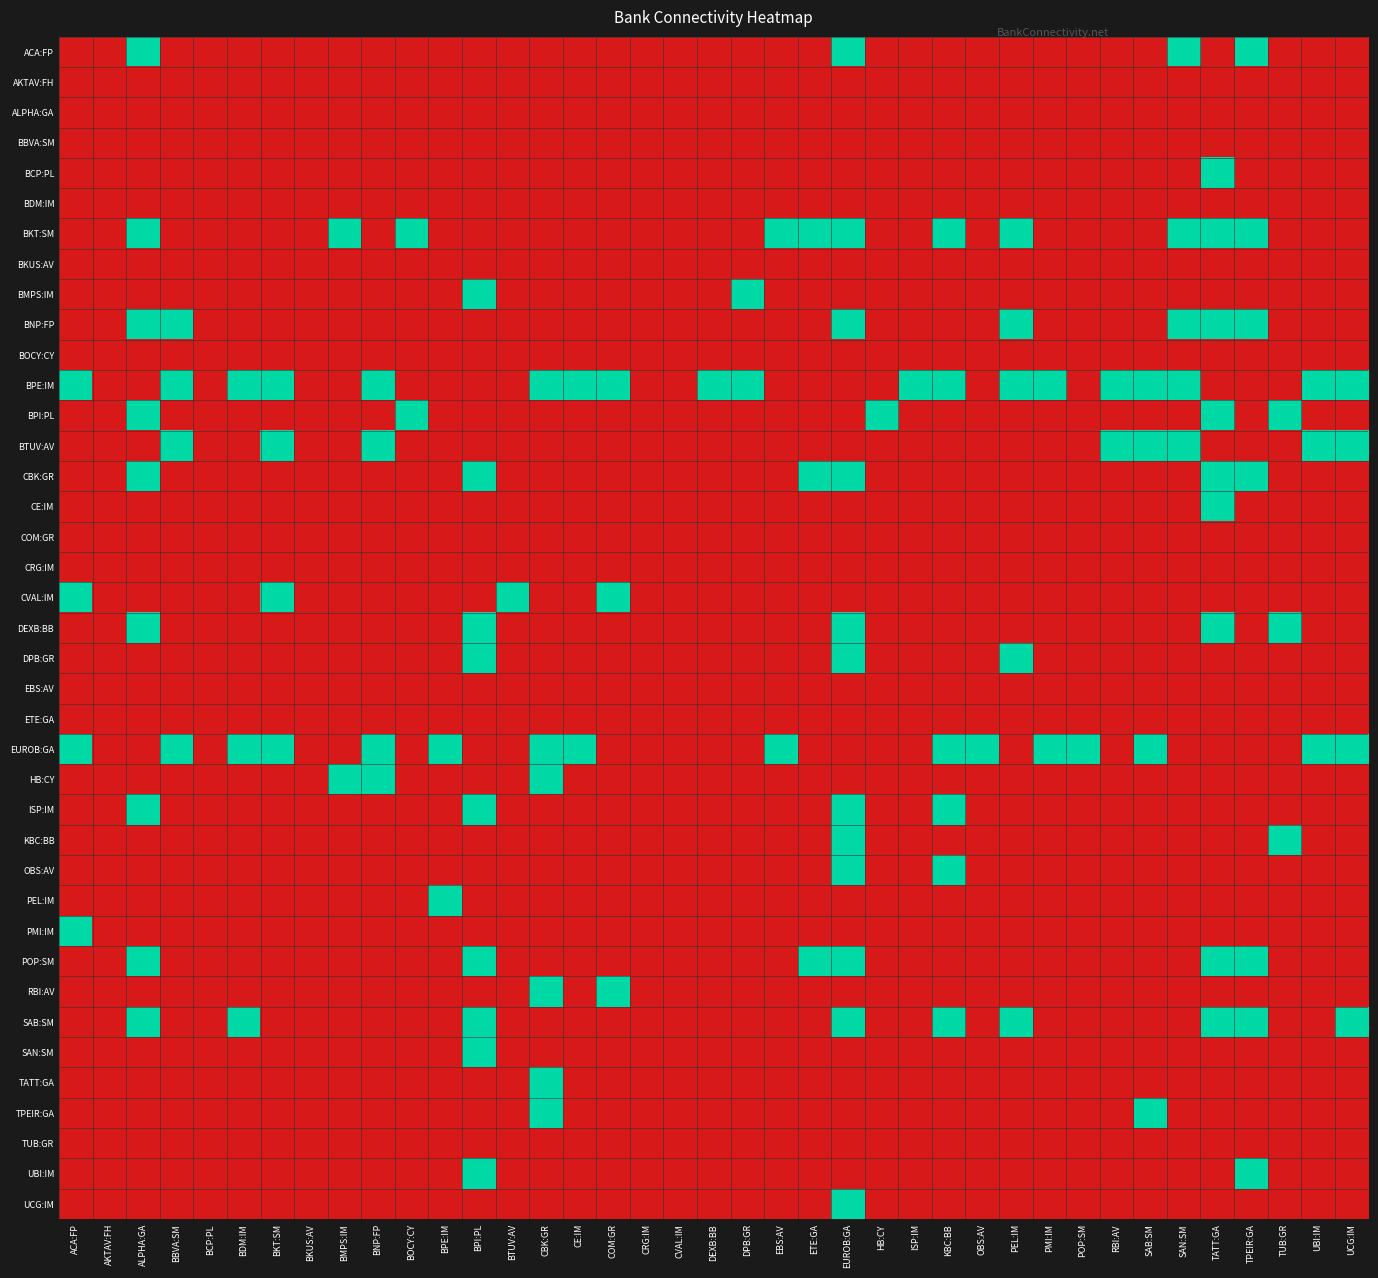

Reading left to right, list all the values displayed in this chart.

ACA:FP: ACA:FP=0	AKTAV:FH=0	ALPHA:GA=1	BBVA:SM=0	BCP:PL=0	BDM:IM=0	BKT:SM=0	BKUS:AV=0	BMPS:IM=0	BNP:FP=0	BOCY:CY=0	BPE:IM=0	BPI:PL=0	BTUV:AV=0	CBK:GR=0	CE:IM=0	COM:GR=0	CRG:IM=0	CVAL:IM=0	DEXB:BB=0	DPB:GR=0	EBS:AV=0	ETE:GA=0	EUROB:GA=1	HB:CY=0	ISP:IM=0	KBC:BB=0	OBS:AV=0	PEL:IM=0	PMI:IM=0	POP:SM=0	RBI:AV=0	SAB:SM=0	SAN:SM=1	TATT:GA=0	TPEIR:GA=1	TUB:GR=0	UBI:IM=0	UCG:IM=0
AKTAV:FH: ACA:FP=0	AKTAV:FH=0	ALPHA:GA=0	BBVA:SM=0	BCP:PL=0	BDM:IM=0	BKT:SM=0	BKUS:AV=0	BMPS:IM=0	BNP:FP=0	BOCY:CY=0	BPE:IM=0	BPI:PL=0	BTUV:AV=0	CBK:GR=0	CE:IM=0	COM:GR=0	CRG:IM=0	CVAL:IM=0	DEXB:BB=0	DPB:GR=0	EBS:AV=0	ETE:GA=0	EUROB:GA=0	HB:CY=0	ISP:IM=0	KBC:BB=0	OBS:AV=0	PEL:IM=0	PMI:IM=0	POP:SM=0	RBI:AV=0	SAB:SM=0	SAN:SM=0	TATT:GA=0	TPEIR:GA=0	TUB:GR=0	UBI:IM=0	UCG:IM=0
ALPHA:GA: ACA:FP=0	AKTAV:FH=0	ALPHA:GA=0	BBVA:SM=0	BCP:PL=0	BDM:IM=0	BKT:SM=0	BKUS:AV=0	BMPS:IM=0	BNP:FP=0	BOCY:CY=0	BPE:IM=0	BPI:PL=0	BTUV:AV=0	CBK:GR=0	CE:IM=0	COM:GR=0	CRG:IM=0	CVAL:IM=0	DEXB:BB=0	DPB:GR=0	EBS:AV=0	ETE:GA=0	EUROB:GA=0	HB:CY=0	ISP:IM=0	KBC:BB=0	OBS:AV=0	PEL:IM=0	PMI:IM=0	POP:SM=0	RBI:AV=0	SAB:SM=0	SAN:SM=0	TATT:GA=0	TPEIR:GA=0	TUB:GR=0	UBI:IM=0	UCG:IM=0
BBVA:SM: ACA:FP=0	AKTAV:FH=0	ALPHA:GA=0	BBVA:SM=0	BCP:PL=0	BDM:IM=0	BKT:SM=0	BKUS:AV=0	BMPS:IM=0	BNP:FP=0	BOCY:CY=0	BPE:IM=0	BPI:PL=0	BTUV:AV=0	CBK:GR=0	CE:IM=0	COM:GR=0	CRG:IM=0	CVAL:IM=0	DEXB:BB=0	DPB:GR=0	EBS:AV=0	ETE:GA=0	EUROB:GA=0	HB:CY=0	ISP:IM=0	KBC:BB=0	OBS:AV=0	PEL:IM=0	PMI:IM=0	POP:SM=0	RBI:AV=0	SAB:SM=0	SAN:SM=0	TATT:GA=0	TPEIR:GA=0	TUB:GR=0	UBI:IM=0	UCG:IM=0
BCP:PL: ACA:FP=0	AKTAV:FH=0	ALPHA:GA=0	BBVA:SM=0	BCP:PL=0	BDM:IM=0	BKT:SM=0	BKUS:AV=0	BMPS:IM=0	BNP:FP=0	BOCY:CY=0	BPE:IM=0	BPI:PL=0	BTUV:AV=0	CBK:GR=0	CE:IM=0	COM:GR=0	CRG:IM=0	CVAL:IM=0	DEXB:BB=0	DPB:GR=0	EBS:AV=0	ETE:GA=0	EUROB:GA=0	HB:CY=0	ISP:IM=0	KBC:BB=0	OBS:AV=0	PEL:IM=0	PMI:IM=0	POP:SM=0	RBI:AV=0	SAB:SM=0	SAN:SM=0	TATT:GA=1	TPEIR:GA=0	TUB:GR=0	UBI:IM=0	UCG:IM=0
BDM:IM: ACA:FP=0	AKTAV:FH=0	ALPHA:GA=0	BBVA:SM=0	BCP:PL=0	BDM:IM=0	BKT:SM=0	BKUS:AV=0	BMPS:IM=0	BNP:FP=0	BOCY:CY=0	BPE:IM=0	BPI:PL=0	BTUV:AV=0	CBK:GR=0	CE:IM=0	COM:GR=0	CRG:IM=0	CVAL:IM=0	DEXB:BB=0	DPB:GR=0	EBS:AV=0	ETE:GA=0	EUROB:GA=0	HB:CY=0	ISP:IM=0	KBC:BB=0	OBS:AV=0	PEL:IM=0	PMI:IM=0	POP:SM=0	RBI:AV=0	SAB:SM=0	SAN:SM=0	TATT:GA=0	TPEIR:GA=0	TUB:GR=0	UBI:IM=0	UCG:IM=0
BKT:SM: ACA:FP=0	AKTAV:FH=0	ALPHA:GA=1	BBVA:SM=0	BCP:PL=0	BDM:IM=0	BKT:SM=0	BKUS:AV=0	BMPS:IM=1	BNP:FP=0	BOCY:CY=1	BPE:IM=0	BPI:PL=0	BTUV:AV=0	CBK:GR=0	CE:IM=0	COM:GR=0	CRG:IM=0	CVAL:IM=0	DEXB:BB=0	DPB:GR=0	EBS:AV=1	ETE:GA=1	EUROB:GA=1	HB:CY=0	ISP:IM=0	KBC:BB=1	OBS:AV=0	PEL:IM=1	PMI:IM=0	POP:SM=0	RBI:AV=0	SAB:SM=0	SAN:SM=1	TATT:GA=1	TPEIR:GA=1	TUB:GR=0	UBI:IM=0	UCG:IM=0
BKUS:AV: ACA:FP=0	AKTAV:FH=0	ALPHA:GA=0	BBVA:SM=0	BCP:PL=0	BDM:IM=0	BKT:SM=0	BKUS:AV=0	BMPS:IM=0	BNP:FP=0	BOCY:CY=0	BPE:IM=0	BPI:PL=0	BTUV:AV=0	CBK:GR=0	CE:IM=0	COM:GR=0	CRG:IM=0	CVAL:IM=0	DEXB:BB=0	DPB:GR=0	EBS:AV=0	ETE:GA=0	EUROB:GA=0	HB:CY=0	ISP:IM=0	KBC:BB=0	OBS:AV=0	PEL:IM=0	PMI:IM=0	POP:SM=0	RBI:AV=0	SAB:SM=0	SAN:SM=0	TATT:GA=0	TPEIR:GA=0	TUB:GR=0	UBI:IM=0	UCG:IM=0
BMPS:IM: ACA:FP=0	AKTAV:FH=0	ALPHA:GA=0	BBVA:SM=0	BCP:PL=0	BDM:IM=0	BKT:SM=0	BKUS:AV=0	BMPS:IM=0	BNP:FP=0	BOCY:CY=0	BPE:IM=0	BPI:PL=1	BTUV:AV=0	CBK:GR=0	CE:IM=0	COM:GR=0	CRG:IM=0	CVAL:IM=0	DEXB:BB=0	DPB:GR=1	EBS:AV=0	ETE:GA=0	EUROB:GA=0	HB:CY=0	ISP:IM=0	KBC:BB=0	OBS:AV=0	PEL:IM=0	PMI:IM=0	POP:SM=0	RBI:AV=0	SAB:SM=0	SAN:SM=0	TATT:GA=0	TPEIR:GA=0	TUB:GR=0	UBI:IM=0	UCG:IM=0
BNP:FP: ACA:FP=0	AKTAV:FH=0	ALPHA:GA=1	BBVA:SM=1	BCP:PL=0	BDM:IM=0	BKT:SM=0	BKUS:AV=0	BMPS:IM=0	BNP:FP=0	BOCY:CY=0	BPE:IM=0	BPI:PL=0	BTUV:AV=0	CBK:GR=0	CE:IM=0	COM:GR=0	CRG:IM=0	CVAL:IM=0	DEXB:BB=0	DPB:GR=0	EBS:AV=0	ETE:GA=0	EUROB:GA=1	HB:CY=0	ISP:IM=0	KBC:BB=0	OBS:AV=0	PEL:IM=1	PMI:IM=0	POP:SM=0	RBI:AV=0	SAB:SM=0	SAN:SM=1	TATT:GA=1	TPEIR:GA=1	TUB:GR=0	UBI:IM=0	UCG:IM=0
BOCY:CY: ACA:FP=0	AKTAV:FH=0	ALPHA:GA=0	BBVA:SM=0	BCP:PL=0	BDM:IM=0	BKT:SM=0	BKUS:AV=0	BMPS:IM=0	BNP:FP=0	BOCY:CY=0	BPE:IM=0	BPI:PL=0	BTUV:AV=0	CBK:GR=0	CE:IM=0	COM:GR=0	CRG:IM=0	CVAL:IM=0	DEXB:BB=0	DPB:GR=0	EBS:AV=0	ETE:GA=0	EUROB:GA=0	HB:CY=0	ISP:IM=0	KBC:BB=0	OBS:AV=0	PEL:IM=0	PMI:IM=0	POP:SM=0	RBI:AV=0	SAB:SM=0	SAN:SM=0	TATT:GA=0	TPEIR:GA=0	TUB:GR=0	UBI:IM=0	UCG:IM=0
BPE:IM: ACA:FP=1	AKTAV:FH=0	ALPHA:GA=0	BBVA:SM=1	BCP:PL=0	BDM:IM=1	BKT:SM=1	BKUS:AV=0	BMPS:IM=0	BNP:FP=1	BOCY:CY=0	BPE:IM=0	BPI:PL=0	BTUV:AV=0	CBK:GR=1	CE:IM=1	COM:GR=1	CRG:IM=0	CVAL:IM=0	DEXB:BB=1	DPB:GR=1	EBS:AV=0	ETE:GA=0	EUROB:GA=0	HB:CY=0	ISP:IM=1	KBC:BB=1	OBS:AV=0	PEL:IM=1	PMI:IM=1	POP:SM=0	RBI:AV=1	SAB:SM=1	SAN:SM=1	TATT:GA=0	TPEIR:GA=0	TUB:GR=0	UBI:IM=1	UCG:IM=1
BPI:PL: ACA:FP=0	AKTAV:FH=0	ALPHA:GA=1	BBVA:SM=0	BCP:PL=0	BDM:IM=0	BKT:SM=0	BKUS:AV=0	BMPS:IM=0	BNP:FP=0	BOCY:CY=1	BPE:IM=0	BPI:PL=0	BTUV:AV=0	CBK:GR=0	CE:IM=0	COM:GR=0	CRG:IM=0	CVAL:IM=0	DEXB:BB=0	DPB:GR=0	EBS:AV=0	ETE:GA=0	EUROB:GA=0	HB:CY=1	ISP:IM=0	KBC:BB=0	OBS:AV=0	PEL:IM=0	PMI:IM=0	POP:SM=0	RBI:AV=0	SAB:SM=0	SAN:SM=0	TATT:GA=1	TPEIR:GA=0	TUB:GR=1	UBI:IM=0	UCG:IM=0
BTUV:AV: ACA:FP=0	AKTAV:FH=0	ALPHA:GA=0	BBVA:SM=1	BCP:PL=0	BDM:IM=0	BKT:SM=1	BKUS:AV=0	BMPS:IM=0	BNP:FP=1	BOCY:CY=0	BPE:IM=0	BPI:PL=0	BTUV:AV=0	CBK:GR=0	CE:IM=0	COM:GR=0	CRG:IM=0	CVAL:IM=0	DEXB:BB=0	DPB:GR=0	EBS:AV=0	ETE:GA=0	EUROB:GA=0	HB:CY=0	ISP:IM=0	KBC:BB=0	OBS:AV=0	PEL:IM=0	PMI:IM=0	POP:SM=0	RBI:AV=1	SAB:SM=1	SAN:SM=1	TATT:GA=0	TPEIR:GA=0	TUB:GR=0	UBI:IM=1	UCG:IM=1
CBK:GR: ACA:FP=0	AKTAV:FH=0	ALPHA:GA=1	BBVA:SM=0	BCP:PL=0	BDM:IM=0	BKT:SM=0	BKUS:AV=0	BMPS:IM=0	BNP:FP=0	BOCY:CY=0	BPE:IM=0	BPI:PL=1	BTUV:AV=0	CBK:GR=0	CE:IM=0	COM:GR=0	CRG:IM=0	CVAL:IM=0	DEXB:BB=0	DPB:GR=0	EBS:AV=0	ETE:GA=1	EUROB:GA=1	HB:CY=0	ISP:IM=0	KBC:BB=0	OBS:AV=0	PEL:IM=0	PMI:IM=0	POP:SM=0	RBI:AV=0	SAB:SM=0	SAN:SM=0	TATT:GA=1	TPEIR:GA=1	TUB:GR=0	UBI:IM=0	UCG:IM=0
CE:IM: ACA:FP=0	AKTAV:FH=0	ALPHA:GA=0	BBVA:SM=0	BCP:PL=0	BDM:IM=0	BKT:SM=0	BKUS:AV=0	BMPS:IM=0	BNP:FP=0	BOCY:CY=0	BPE:IM=0	BPI:PL=0	BTUV:AV=0	CBK:GR=0	CE:IM=0	COM:GR=0	CRG:IM=0	CVAL:IM=0	DEXB:BB=0	DPB:GR=0	EBS:AV=0	ETE:GA=0	EUROB:GA=0	HB:CY=0	ISP:IM=0	KBC:BB=0	OBS:AV=0	PEL:IM=0	PMI:IM=0	POP:SM=0	RBI:AV=0	SAB:SM=0	SAN:SM=0	TATT:GA=1	TPEIR:GA=0	TUB:GR=0	UBI:IM=0	UCG:IM=0
COM:GR: ACA:FP=0	AKTAV:FH=0	ALPHA:GA=0	BBVA:SM=0	BCP:PL=0	BDM:IM=0	BKT:SM=0	BKUS:AV=0	BMPS:IM=0	BNP:FP=0	BOCY:CY=0	BPE:IM=0	BPI:PL=0	BTUV:AV=0	CBK:GR=0	CE:IM=0	COM:GR=0	CRG:IM=0	CVAL:IM=0	DEXB:BB=0	DPB:GR=0	EBS:AV=0	ETE:GA=0	EUROB:GA=0	HB:CY=0	ISP:IM=0	KBC:BB=0	OBS:AV=0	PEL:IM=0	PMI:IM=0	POP:SM=0	RBI:AV=0	SAB:SM=0	SAN:SM=0	TATT:GA=0	TPEIR:GA=0	TUB:GR=0	UBI:IM=0	UCG:IM=0
CRG:IM: ACA:FP=0	AKTAV:FH=0	ALPHA:GA=0	BBVA:SM=0	BCP:PL=0	BDM:IM=0	BKT:SM=0	BKUS:AV=0	BMPS:IM=0	BNP:FP=0	BOCY:CY=0	BPE:IM=0	BPI:PL=0	BTUV:AV=0	CBK:GR=0	CE:IM=0	COM:GR=0	CRG:IM=0	CVAL:IM=0	DEXB:BB=0	DPB:GR=0	EBS:AV=0	ETE:GA=0	EUROB:GA=0	HB:CY=0	ISP:IM=0	KBC:BB=0	OBS:AV=0	PEL:IM=0	PMI:IM=0	POP:SM=0	RBI:AV=0	SAB:SM=0	SAN:SM=0	TATT:GA=0	TPEIR:GA=0	TUB:GR=0	UBI:IM=0	UCG:IM=0
CVAL:IM: ACA:FP=1	AKTAV:FH=0	ALPHA:GA=0	BBVA:SM=0	BCP:PL=0	BDM:IM=0	BKT:SM=1	BKUS:AV=0	BMPS:IM=0	BNP:FP=0	BOCY:CY=0	BPE:IM=0	BPI:PL=0	BTUV:AV=1	CBK:GR=0	CE:IM=0	COM:GR=1	CRG:IM=0	CVAL:IM=0	DEXB:BB=0	DPB:GR=0	EBS:AV=0	ETE:GA=0	EUROB:GA=0	HB:CY=0	ISP:IM=0	KBC:BB=0	OBS:AV=0	PEL:IM=0	PMI:IM=0	POP:SM=0	RBI:AV=0	SAB:SM=0	SAN:SM=0	TATT:GA=0	TPEIR:GA=0	TUB:GR=0	UBI:IM=0	UCG:IM=0
DEXB:BB: ACA:FP=0	AKTAV:FH=0	ALPHA:GA=1	BBVA:SM=0	BCP:PL=0	BDM:IM=0	BKT:SM=0	BKUS:AV=0	BMPS:IM=0	BNP:FP=0	BOCY:CY=0	BPE:IM=0	BPI:PL=1	BTUV:AV=0	CBK:GR=0	CE:IM=0	COM:GR=0	CRG:IM=0	CVAL:IM=0	DEXB:BB=0	DPB:GR=0	EBS:AV=0	ETE:GA=0	EUROB:GA=1	HB:CY=0	ISP:IM=0	KBC:BB=0	OBS:AV=0	PEL:IM=0	PMI:IM=0	POP:SM=0	RBI:AV=0	SAB:SM=0	SAN:SM=0	TATT:GA=1	TPEIR:GA=0	TUB:GR=1	UBI:IM=0	UCG:IM=0
DPB:GR: ACA:FP=0	AKTAV:FH=0	ALPHA:GA=0	BBVA:SM=0	BCP:PL=0	BDM:IM=0	BKT:SM=0	BKUS:AV=0	BMPS:IM=0	BNP:FP=0	BOCY:CY=0	BPE:IM=0	BPI:PL=1	BTUV:AV=0	CBK:GR=0	CE:IM=0	COM:GR=0	CRG:IM=0	CVAL:IM=0	DEXB:BB=0	DPB:GR=0	EBS:AV=0	ETE:GA=0	EUROB:GA=1	HB:CY=0	ISP:IM=0	KBC:BB=0	OBS:AV=0	PEL:IM=1	PMI:IM=0	POP:SM=0	RBI:AV=0	SAB:SM=0	SAN:SM=0	TATT:GA=0	TPEIR:GA=0	TUB:GR=0	UBI:IM=0	UCG:IM=0
EBS:AV: ACA:FP=0	AKTAV:FH=0	ALPHA:GA=0	BBVA:SM=0	BCP:PL=0	BDM:IM=0	BKT:SM=0	BKUS:AV=0	BMPS:IM=0	BNP:FP=0	BOCY:CY=0	BPE:IM=0	BPI:PL=0	BTUV:AV=0	CBK:GR=0	CE:IM=0	COM:GR=0	CRG:IM=0	CVAL:IM=0	DEXB:BB=0	DPB:GR=0	EBS:AV=0	ETE:GA=0	EUROB:GA=0	HB:CY=0	ISP:IM=0	KBC:BB=0	OBS:AV=0	PEL:IM=0	PMI:IM=0	POP:SM=0	RBI:AV=0	SAB:SM=0	SAN:SM=0	TATT:GA=0	TPEIR:GA=0	TUB:GR=0	UBI:IM=0	UCG:IM=0
ETE:GA: ACA:FP=0	AKTAV:FH=0	ALPHA:GA=0	BBVA:SM=0	BCP:PL=0	BDM:IM=0	BKT:SM=0	BKUS:AV=0	BMPS:IM=0	BNP:FP=0	BOCY:CY=0	BPE:IM=0	BPI:PL=0	BTUV:AV=0	CBK:GR=0	CE:IM=0	COM:GR=0	CRG:IM=0	CVAL:IM=0	DEXB:BB=0	DPB:GR=0	EBS:AV=0	ETE:GA=0	EUROB:GA=0	HB:CY=0	ISP:IM=0	KBC:BB=0	OBS:AV=0	PEL:IM=0	PMI:IM=0	POP:SM=0	RBI:AV=0	SAB:SM=0	SAN:SM=0	TATT:GA=0	TPEIR:GA=0	TUB:GR=0	UBI:IM=0	UCG:IM=0
EUROB:GA: ACA:FP=1	AKTAV:FH=0	ALPHA:GA=0	BBVA:SM=1	BCP:PL=0	BDM:IM=1	BKT:SM=1	BKUS:AV=0	BMPS:IM=0	BNP:FP=1	BOCY:CY=0	BPE:IM=1	BPI:PL=0	BTUV:AV=0	CBK:GR=1	CE:IM=1	COM:GR=0	CRG:IM=0	CVAL:IM=0	DEXB:BB=0	DPB:GR=0	EBS:AV=1	ETE:GA=0	EUROB:GA=0	HB:CY=0	ISP:IM=0	KBC:BB=1	OBS:AV=1	PEL:IM=0	PMI:IM=1	POP:SM=1	RBI:AV=0	SAB:SM=1	SAN:SM=0	TATT:GA=0	TPEIR:GA=0	TUB:GR=0	UBI:IM=1	UCG:IM=1
HB:CY: ACA:FP=0	AKTAV:FH=0	ALPHA:GA=0	BBVA:SM=0	BCP:PL=0	BDM:IM=0	BKT:SM=0	BKUS:AV=0	BMPS:IM=1	BNP:FP=1	BOCY:CY=0	BPE:IM=0	BPI:PL=0	BTUV:AV=0	CBK:GR=1	CE:IM=0	COM:GR=0	CRG:IM=0	CVAL:IM=0	DEXB:BB=0	DPB:GR=0	EBS:AV=0	ETE:GA=0	EUROB:GA=0	HB:CY=0	ISP:IM=0	KBC:BB=0	OBS:AV=0	PEL:IM=0	PMI:IM=0	POP:SM=0	RBI:AV=0	SAB:SM=0	SAN:SM=0	TATT:GA=0	TPEIR:GA=0	TUB:GR=0	UBI:IM=0	UCG:IM=0
ISP:IM: ACA:FP=0	AKTAV:FH=0	ALPHA:GA=1	BBVA:SM=0	BCP:PL=0	BDM:IM=0	BKT:SM=0	BKUS:AV=0	BMPS:IM=0	BNP:FP=0	BOCY:CY=0	BPE:IM=0	BPI:PL=1	BTUV:AV=0	CBK:GR=0	CE:IM=0	COM:GR=0	CRG:IM=0	CVAL:IM=0	DEXB:BB=0	DPB:GR=0	EBS:AV=0	ETE:GA=0	EUROB:GA=1	HB:CY=0	ISP:IM=0	KBC:BB=1	OBS:AV=0	PEL:IM=0	PMI:IM=0	POP:SM=0	RBI:AV=0	SAB:SM=0	SAN:SM=0	TATT:GA=0	TPEIR:GA=0	TUB:GR=0	UBI:IM=0	UCG:IM=0
KBC:BB: ACA:FP=0	AKTAV:FH=0	ALPHA:GA=0	BBVA:SM=0	BCP:PL=0	BDM:IM=0	BKT:SM=0	BKUS:AV=0	BMPS:IM=0	BNP:FP=0	BOCY:CY=0	BPE:IM=0	BPI:PL=0	BTUV:AV=0	CBK:GR=0	CE:IM=0	COM:GR=0	CRG:IM=0	CVAL:IM=0	DEXB:BB=0	DPB:GR=0	EBS:AV=0	ETE:GA=0	EUROB:GA=1	HB:CY=0	ISP:IM=0	KBC:BB=0	OBS:AV=0	PEL:IM=0	PMI:IM=0	POP:SM=0	RBI:AV=0	SAB:SM=0	SAN:SM=0	TATT:GA=0	TPEIR:GA=0	TUB:GR=1	UBI:IM=0	UCG:IM=0
OBS:AV: ACA:FP=0	AKTAV:FH=0	ALPHA:GA=0	BBVA:SM=0	BCP:PL=0	BDM:IM=0	BKT:SM=0	BKUS:AV=0	BMPS:IM=0	BNP:FP=0	BOCY:CY=0	BPE:IM=0	BPI:PL=0	BTUV:AV=0	CBK:GR=0	CE:IM=0	COM:GR=0	CRG:IM=0	CVAL:IM=0	DEXB:BB=0	DPB:GR=0	EBS:AV=0	ETE:GA=0	EUROB:GA=1	HB:CY=0	ISP:IM=0	KBC:BB=1	OBS:AV=0	PEL:IM=0	PMI:IM=0	POP:SM=0	RBI:AV=0	SAB:SM=0	SAN:SM=0	TATT:GA=0	TPEIR:GA=0	TUB:GR=0	UBI:IM=0	UCG:IM=0
PEL:IM: ACA:FP=0	AKTAV:FH=0	ALPHA:GA=0	BBVA:SM=0	BCP:PL=0	BDM:IM=0	BKT:SM=0	BKUS:AV=0	BMPS:IM=0	BNP:FP=0	BOCY:CY=0	BPE:IM=1	BPI:PL=0	BTUV:AV=0	CBK:GR=0	CE:IM=0	COM:GR=0	CRG:IM=0	CVAL:IM=0	DEXB:BB=0	DPB:GR=0	EBS:AV=0	ETE:GA=0	EUROB:GA=0	HB:CY=0	ISP:IM=0	KBC:BB=0	OBS:AV=0	PEL:IM=0	PMI:IM=0	POP:SM=0	RBI:AV=0	SAB:SM=0	SAN:SM=0	TATT:GA=0	TPEIR:GA=0	TUB:GR=0	UBI:IM=0	UCG:IM=0
PMI:IM: ACA:FP=1	AKTAV:FH=0	ALPHA:GA=0	BBVA:SM=0	BCP:PL=0	BDM:IM=0	BKT:SM=0	BKUS:AV=0	BMPS:IM=0	BNP:FP=0	BOCY:CY=0	BPE:IM=0	BPI:PL=0	BTUV:AV=0	CBK:GR=0	CE:IM=0	COM:GR=0	CRG:IM=0	CVAL:IM=0	DEXB:BB=0	DPB:GR=0	EBS:AV=0	ETE:GA=0	EUROB:GA=0	HB:CY=0	ISP:IM=0	KBC:BB=0	OBS:AV=0	PEL:IM=0	PMI:IM=0	POP:SM=0	RBI:AV=0	SAB:SM=0	SAN:SM=0	TATT:GA=0	TPEIR:GA=0	TUB:GR=0	UBI:IM=0	UCG:IM=0
POP:SM: ACA:FP=0	AKTAV:FH=0	ALPHA:GA=1	BBVA:SM=0	BCP:PL=0	BDM:IM=0	BKT:SM=0	BKUS:AV=0	BMPS:IM=0	BNP:FP=0	BOCY:CY=0	BPE:IM=0	BPI:PL=1	BTUV:AV=0	CBK:GR=0	CE:IM=0	COM:GR=0	CRG:IM=0	CVAL:IM=0	DEXB:BB=0	DPB:GR=0	EBS:AV=0	ETE:GA=1	EUROB:GA=1	HB:CY=0	ISP:IM=0	KBC:BB=0	OBS:AV=0	PEL:IM=0	PMI:IM=0	POP:SM=0	RBI:AV=0	SAB:SM=0	SAN:SM=0	TATT:GA=1	TPEIR:GA=1	TUB:GR=0	UBI:IM=0	UCG:IM=0
RBI:AV: ACA:FP=0	AKTAV:FH=0	ALPHA:GA=0	BBVA:SM=0	BCP:PL=0	BDM:IM=0	BKT:SM=0	BKUS:AV=0	BMPS:IM=0	BNP:FP=0	BOCY:CY=0	BPE:IM=0	BPI:PL=0	BTUV:AV=0	CBK:GR=1	CE:IM=0	COM:GR=1	CRG:IM=0	CVAL:IM=0	DEXB:BB=0	DPB:GR=0	EBS:AV=0	ETE:GA=0	EUROB:GA=0	HB:CY=0	ISP:IM=0	KBC:BB=0	OBS:AV=0	PEL:IM=0	PMI:IM=0	POP:SM=0	RBI:AV=0	SAB:SM=0	SAN:SM=0	TATT:GA=0	TPEIR:GA=0	TUB:GR=0	UBI:IM=0	UCG:IM=0
SAB:SM: ACA:FP=0	AKTAV:FH=0	ALPHA:GA=1	BBVA:SM=0	BCP:PL=0	BDM:IM=1	BKT:SM=0	BKUS:AV=0	BMPS:IM=0	BNP:FP=0	BOCY:CY=0	BPE:IM=0	BPI:PL=1	BTUV:AV=0	CBK:GR=0	CE:IM=0	COM:GR=0	CRG:IM=0	CVAL:IM=0	DEXB:BB=0	DPB:GR=0	EBS:AV=0	ETE:GA=0	EUROB:GA=1	HB:CY=0	ISP:IM=0	KBC:BB=1	OBS:AV=0	PEL:IM=1	PMI:IM=0	POP:SM=0	RBI:AV=0	SAB:SM=0	SAN:SM=0	TATT:GA=1	TPEIR:GA=1	TUB:GR=0	UBI:IM=0	UCG:IM=1
SAN:SM: ACA:FP=0	AKTAV:FH=0	ALPHA:GA=0	BBVA:SM=0	BCP:PL=0	BDM:IM=0	BKT:SM=0	BKUS:AV=0	BMPS:IM=0	BNP:FP=0	BOCY:CY=0	BPE:IM=0	BPI:PL=1	BTUV:AV=0	CBK:GR=0	CE:IM=0	COM:GR=0	CRG:IM=0	CVAL:IM=0	DEXB:BB=0	DPB:GR=0	EBS:AV=0	ETE:GA=0	EUROB:GA=0	HB:CY=0	ISP:IM=0	KBC:BB=0	OBS:AV=0	PEL:IM=0	PMI:IM=0	POP:SM=0	RBI:AV=0	SAB:SM=0	SAN:SM=0	TATT:GA=0	TPEIR:GA=0	TUB:GR=0	UBI:IM=0	UCG:IM=0
TATT:GA: ACA:FP=0	AKTAV:FH=0	ALPHA:GA=0	BBVA:SM=0	BCP:PL=0	BDM:IM=0	BKT:SM=0	BKUS:AV=0	BMPS:IM=0	BNP:FP=0	BOCY:CY=0	BPE:IM=0	BPI:PL=0	BTUV:AV=0	CBK:GR=1	CE:IM=0	COM:GR=0	CRG:IM=0	CVAL:IM=0	DEXB:BB=0	DPB:GR=0	EBS:AV=0	ETE:GA=0	EUROB:GA=0	HB:CY=0	ISP:IM=0	KBC:BB=0	OBS:AV=0	PEL:IM=0	PMI:IM=0	POP:SM=0	RBI:AV=0	SAB:SM=0	SAN:SM=0	TATT:GA=0	TPEIR:GA=0	TUB:GR=0	UBI:IM=0	UCG:IM=0
TPEIR:GA: ACA:FP=0	AKTAV:FH=0	ALPHA:GA=0	BBVA:SM=0	BCP:PL=0	BDM:IM=0	BKT:SM=0	BKUS:AV=0	BMPS:IM=0	BNP:FP=0	BOCY:CY=0	BPE:IM=0	BPI:PL=0	BTUV:AV=0	CBK:GR=1	CE:IM=0	COM:GR=0	CRG:IM=0	CVAL:IM=0	DEXB:BB=0	DPB:GR=0	EBS:AV=0	ETE:GA=0	EUROB:GA=0	HB:CY=0	ISP:IM=0	KBC:BB=0	OBS:AV=0	PEL:IM=0	PMI:IM=0	POP:SM=0	RBI:AV=0	SAB:SM=1	SAN:SM=0	TATT:GA=0	TPEIR:GA=0	TUB:GR=0	UBI:IM=0	UCG:IM=0
TUB:GR: ACA:FP=0	AKTAV:FH=0	ALPHA:GA=0	BBVA:SM=0	BCP:PL=0	BDM:IM=0	BKT:SM=0	BKUS:AV=0	BMPS:IM=0	BNP:FP=0	BOCY:CY=0	BPE:IM=0	BPI:PL=0	BTUV:AV=0	CBK:GR=0	CE:IM=0	COM:GR=0	CRG:IM=0	CVAL:IM=0	DEXB:BB=0	DPB:GR=0	EBS:AV=0	ETE:GA=0	EUROB:GA=0	HB:CY=0	ISP:IM=0	KBC:BB=0	OBS:AV=0	PEL:IM=0	PMI:IM=0	POP:SM=0	RBI:AV=0	SAB:SM=0	SAN:SM=0	TATT:GA=0	TPEIR:GA=0	TUB:GR=0	UBI:IM=0	UCG:IM=0
UBI:IM: ACA:FP=0	AKTAV:FH=0	ALPHA:GA=0	BBVA:SM=0	BCP:PL=0	BDM:IM=0	BKT:SM=0	BKUS:AV=0	BMPS:IM=0	BNP:FP=0	BOCY:CY=0	BPE:IM=0	BPI:PL=1	BTUV:AV=0	CBK:GR=0	CE:IM=0	COM:GR=0	CRG:IM=0	CVAL:IM=0	DEXB:BB=0	DPB:GR=0	EBS:AV=0	ETE:GA=0	EUROB:GA=0	HB:CY=0	ISP:IM=0	KBC:BB=0	OBS:AV=0	PEL:IM=0	PMI:IM=0	POP:SM=0	RBI:AV=0	SAB:SM=0	SAN:SM=0	TATT:GA=0	TPEIR:GA=1	TUB:GR=0	UBI:IM=0	UCG:IM=0
UCG:IM: ACA:FP=0	AKTAV:FH=0	ALPHA:GA=0	BBVA:SM=0	BCP:PL=0	BDM:IM=0	BKT:SM=0	BKUS:AV=0	BMPS:IM=0	BNP:FP=0	BOCY:CY=0	BPE:IM=0	BPI:PL=0	BTUV:AV=0	CBK:GR=0	CE:IM=0	COM:GR=0	CRG:IM=0	CVAL:IM=0	DEXB:BB=0	DPB:GR=0	EBS:AV=0	ETE:GA=0	EUROB:GA=1	HB:CY=0	ISP:IM=0	KBC:BB=0	OBS:AV=0	PEL:IM=0	PMI:IM=0	POP:SM=0	RBI:AV=0	SAB:SM=0	SAN:SM=0	TATT:GA=0	TPEIR:GA=0	TUB:GR=0	UBI:IM=0	UCG:IM=0